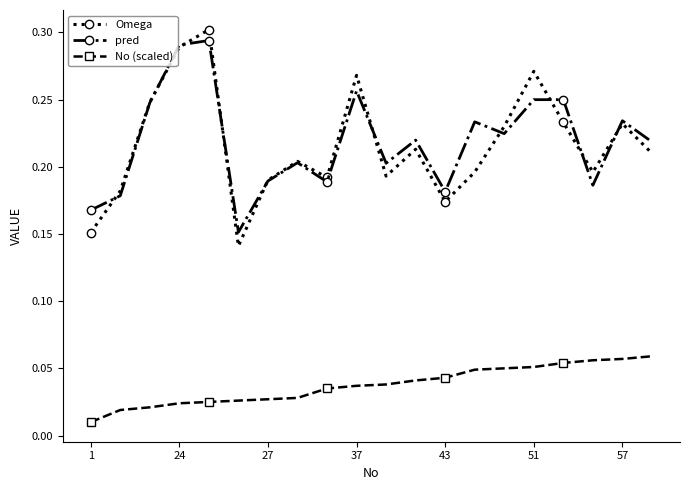

True or false: Omega has more than 0 interior local peaks.

True